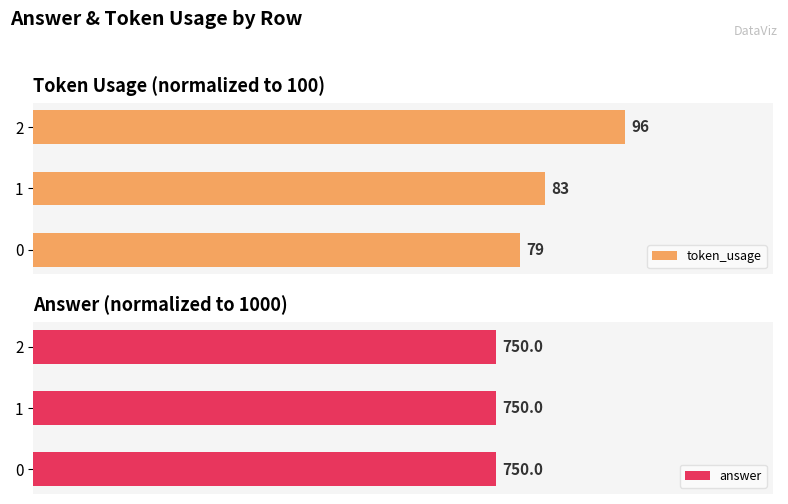

List the labels in order of token_usage value, smallest first.

0, 1, 2